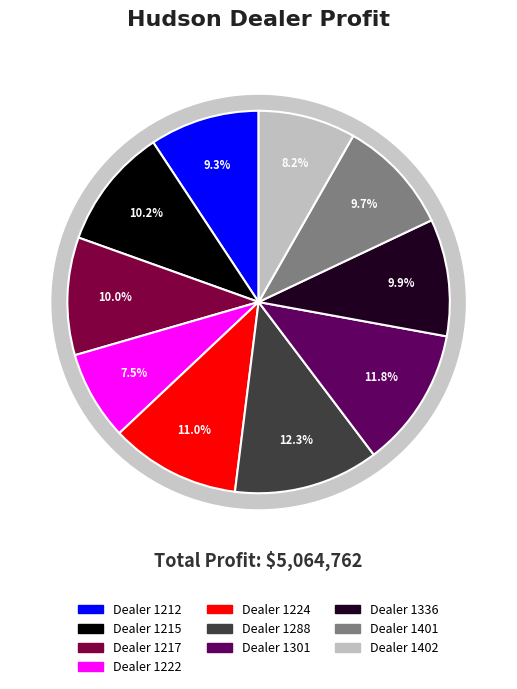

To the nearest percent, what is the difference between the 1301 and 1222 slice percentages?

4%